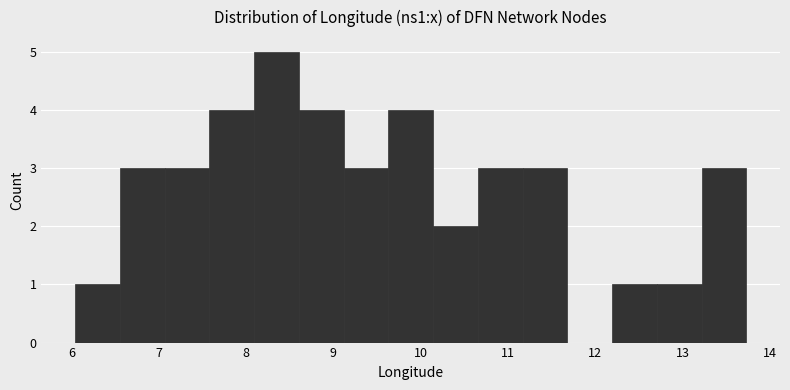

How tall is the bar that spans 10.7 to 11.2 on the x-axis? Neither the bar edges nor the heights are printed on the chart, so give them approximately, as read against the axes.

3